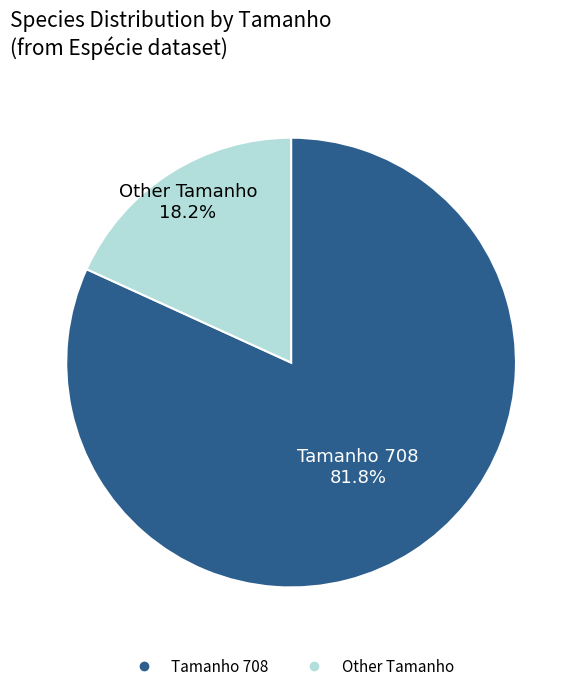

Count the number of slices in the pie.

2